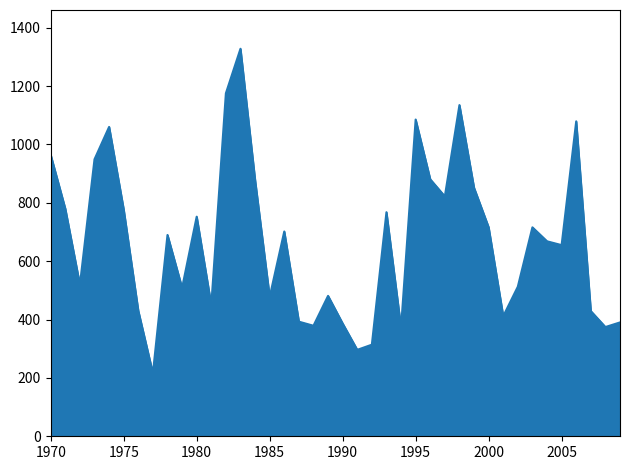

What is the maximum value shown in the chart?

1327.9